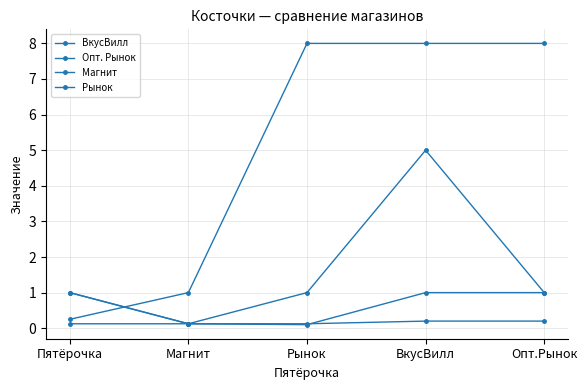

At which label does ВкусВилл reach its minimum?

Магнит